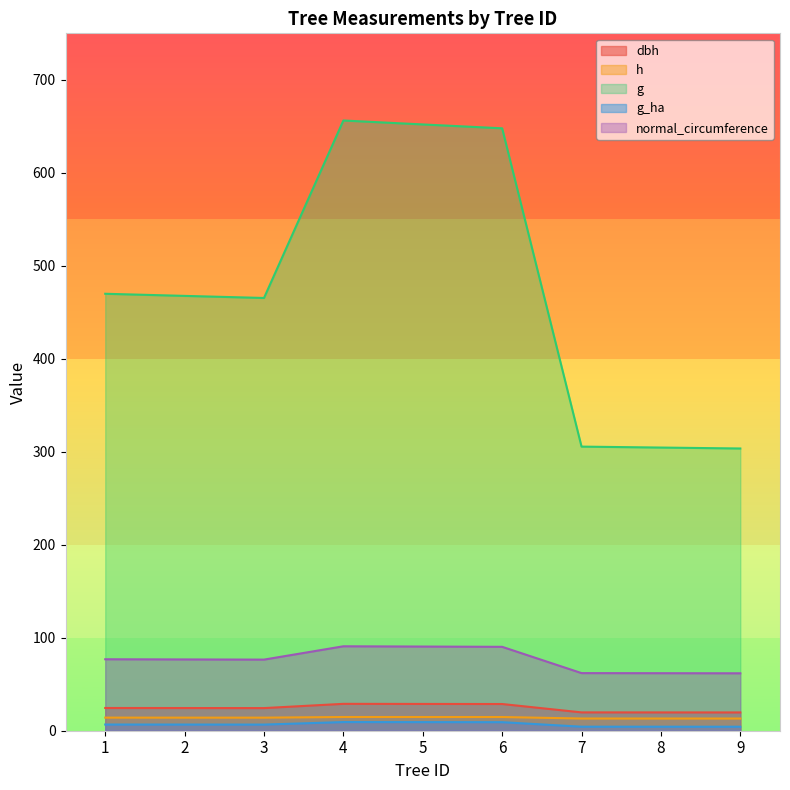

Rank the categories by normal_circumference value from lowest to highest.

9, 8, 7, 3, 2, 1, 6, 5, 4